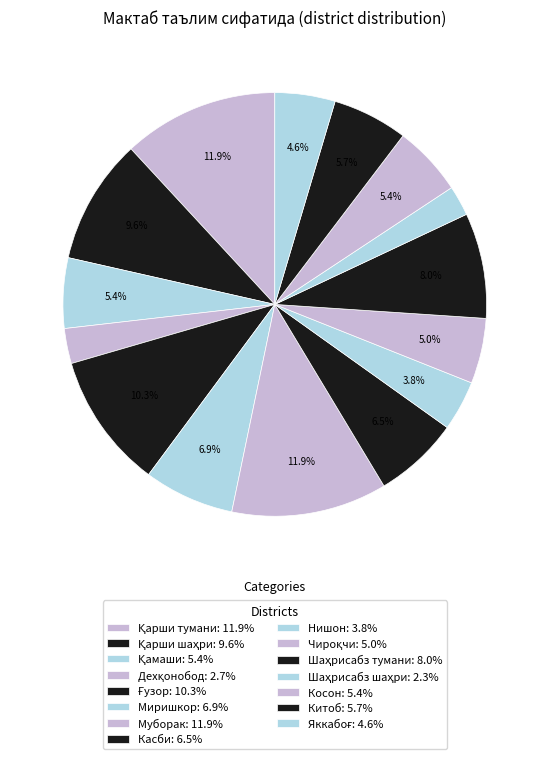

To the nearest percent, what is the difference between the Косон and Шаҳрисабз шаҳри slice percentages?

3%